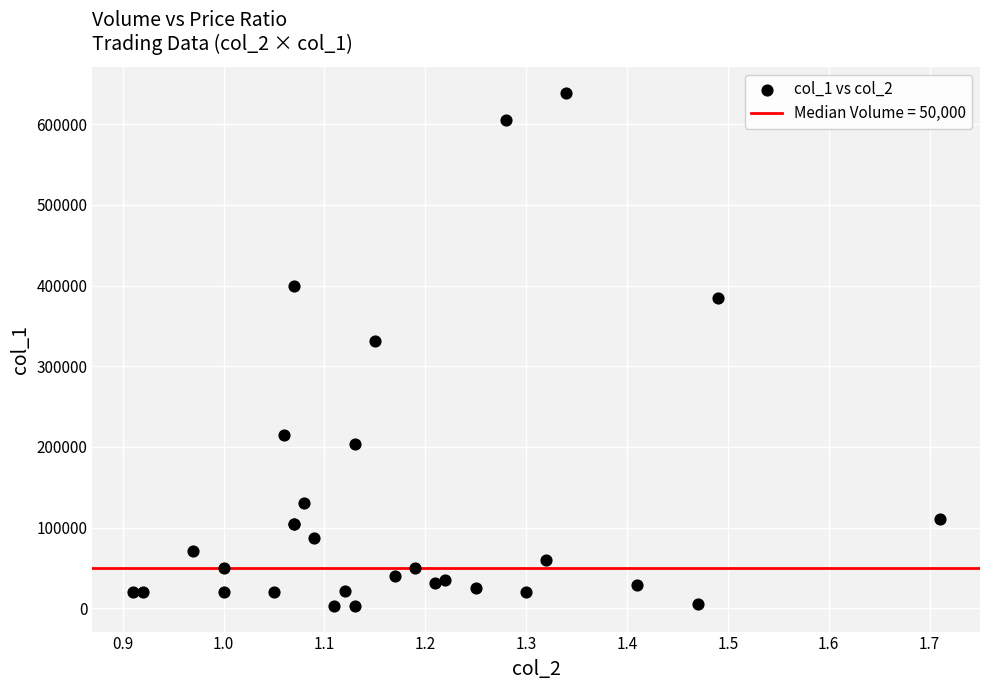

What Y value in the scatter plot is closest to 321000?

331000